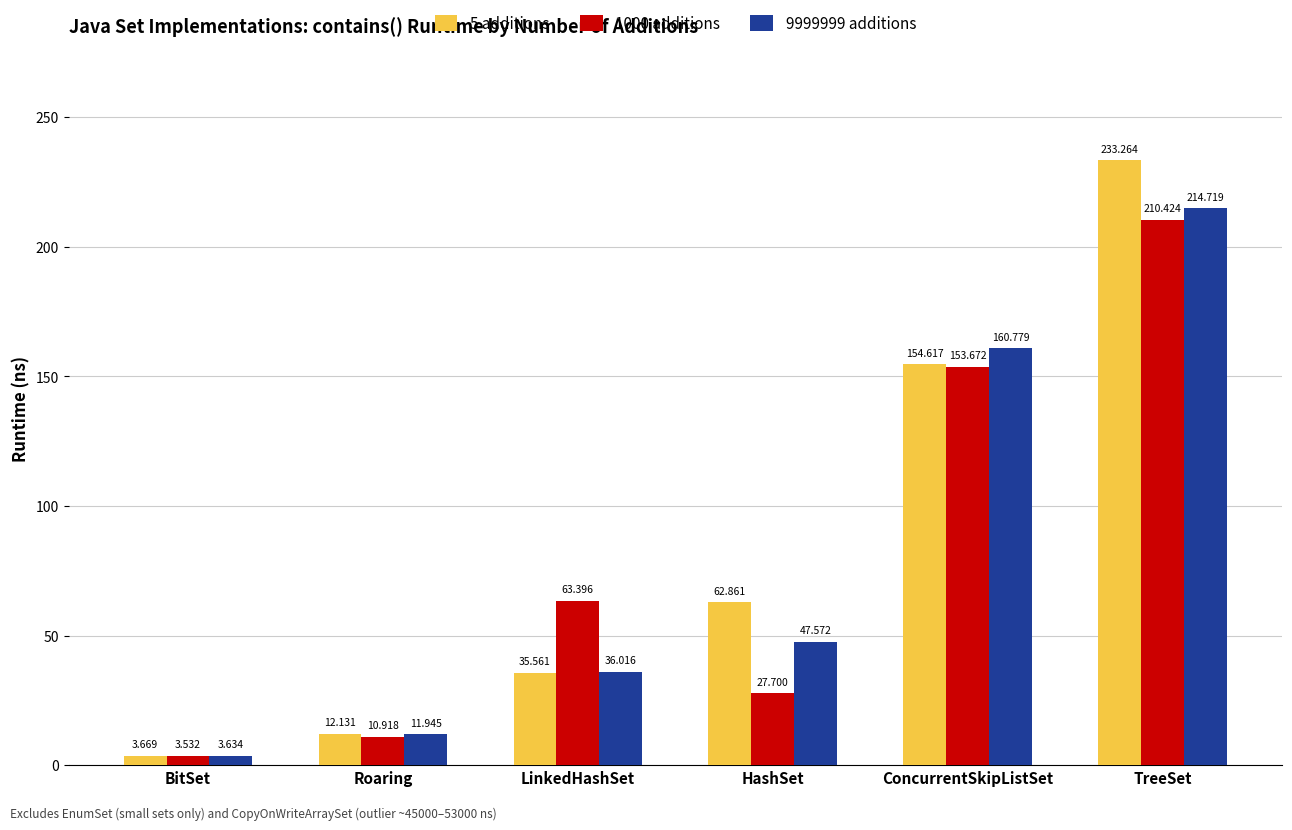

What position from the left is TreeSet?

6